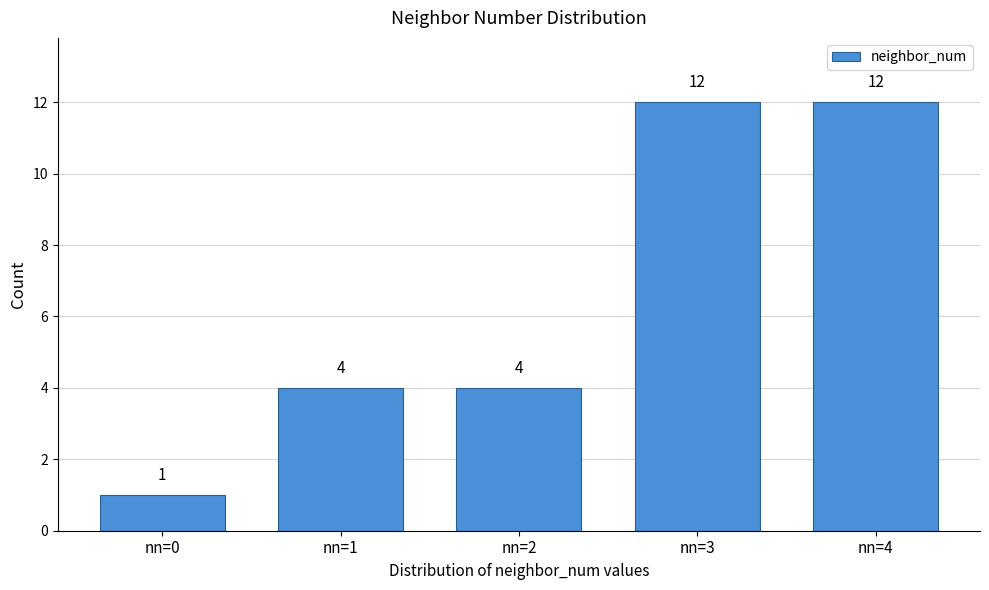

Reading left to right, extract all data points from this chart.

1	4	4	12	12